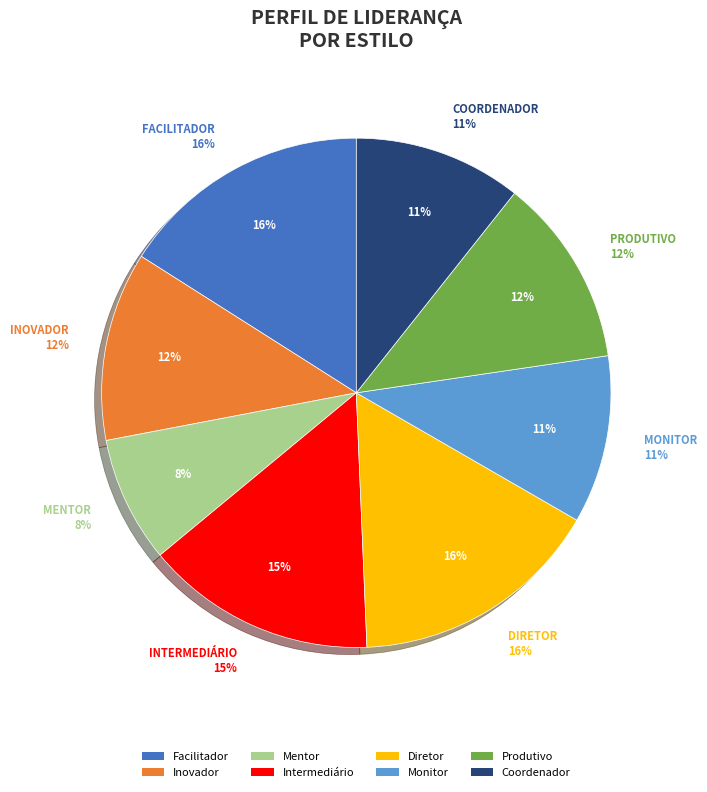

To the nearest percent, what percentage of the pie is Diretor?

16%